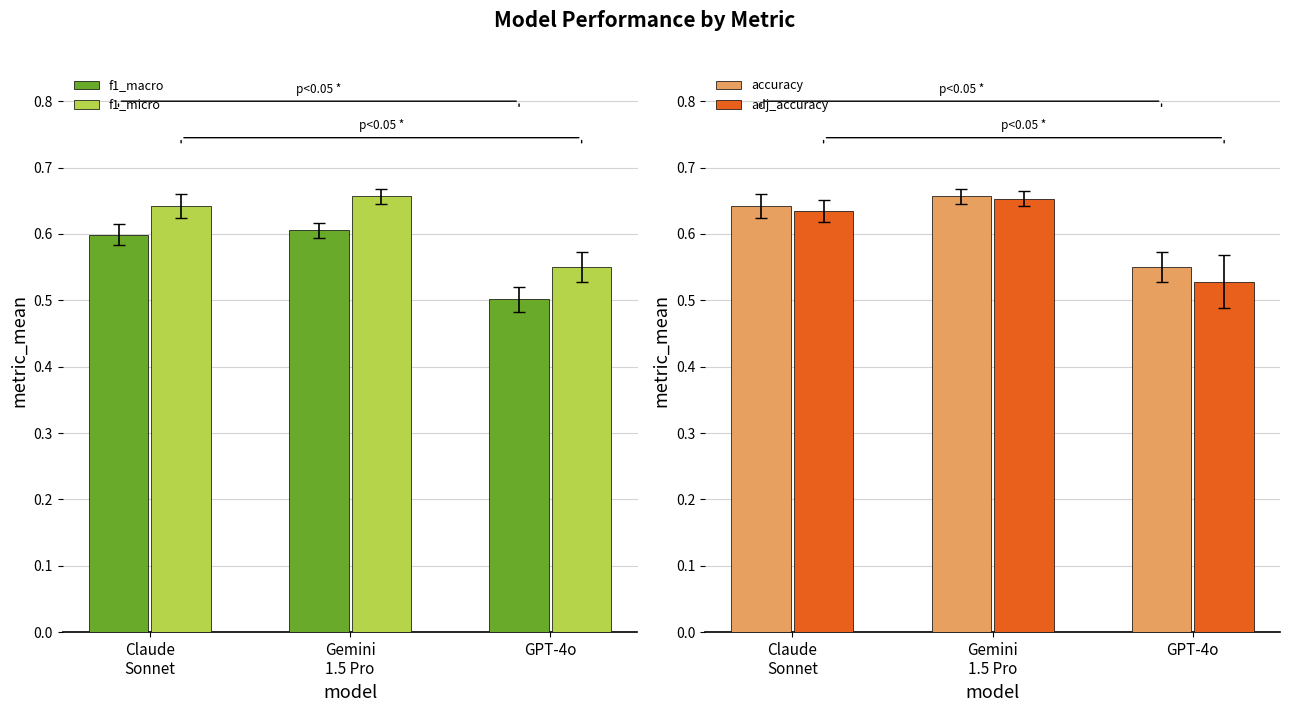

What are all the series names shown in the legend?

f1_macro, f1_micro, accuracy, adj_accuracy